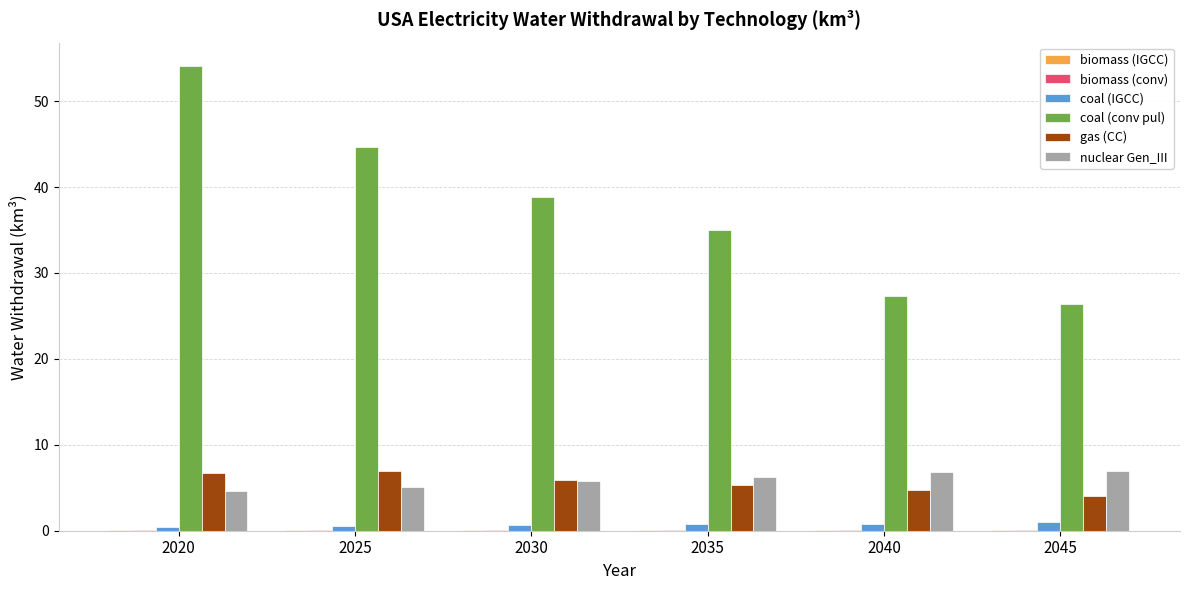

Which series changed the most between 2035 and 2045?

coal (conv pul)